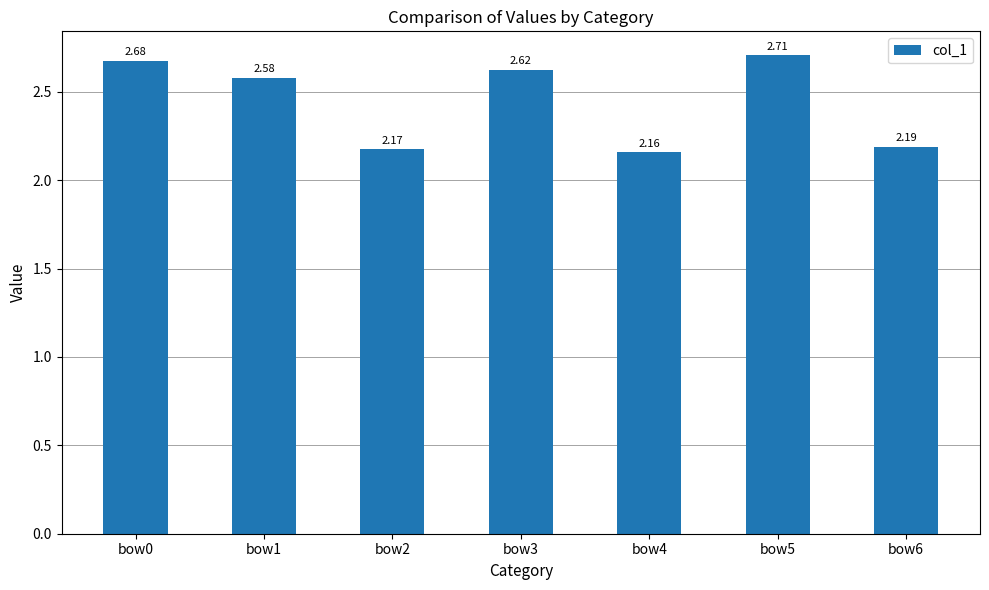

List the labels in order of value, smallest first.

bow4, bow2, bow6, bow1, bow3, bow0, bow5